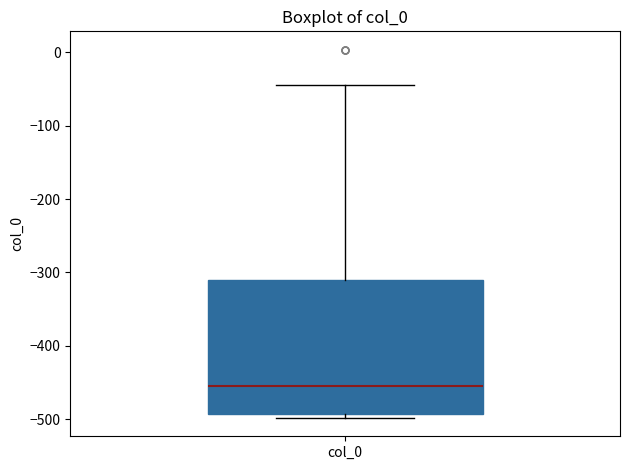

Where is the upper edge of the box for col_0 on the y-axis? The values are not printed on the chart, so give them approximately, as read against the axis.

-310